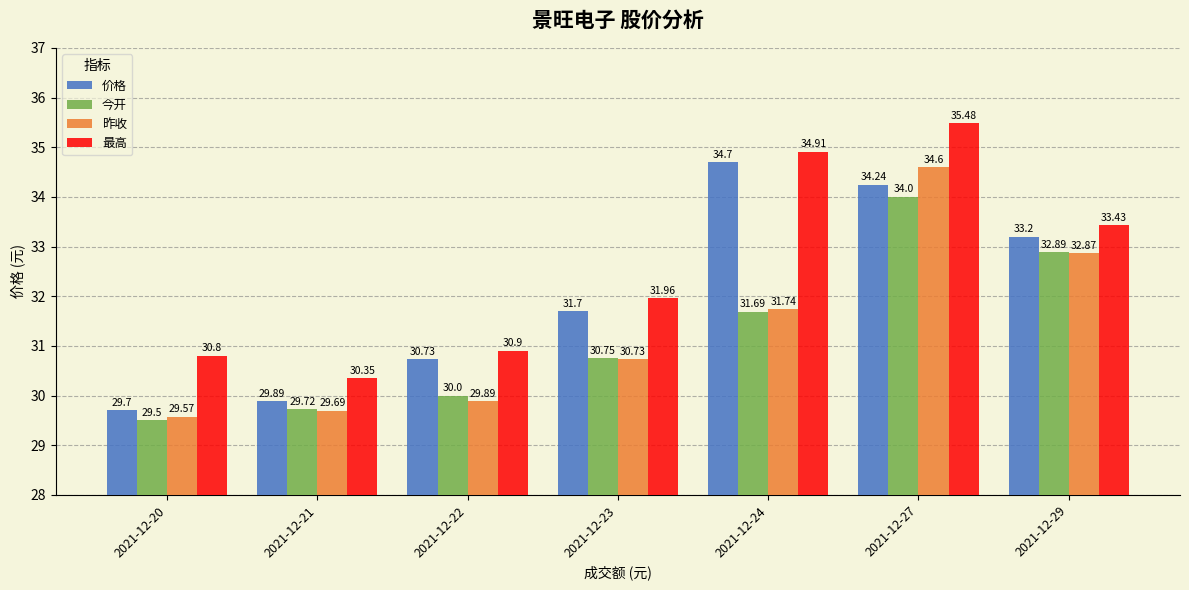

What is the sum of the 最高 values at 2021-12-21 and 2021-12-29?

63.8